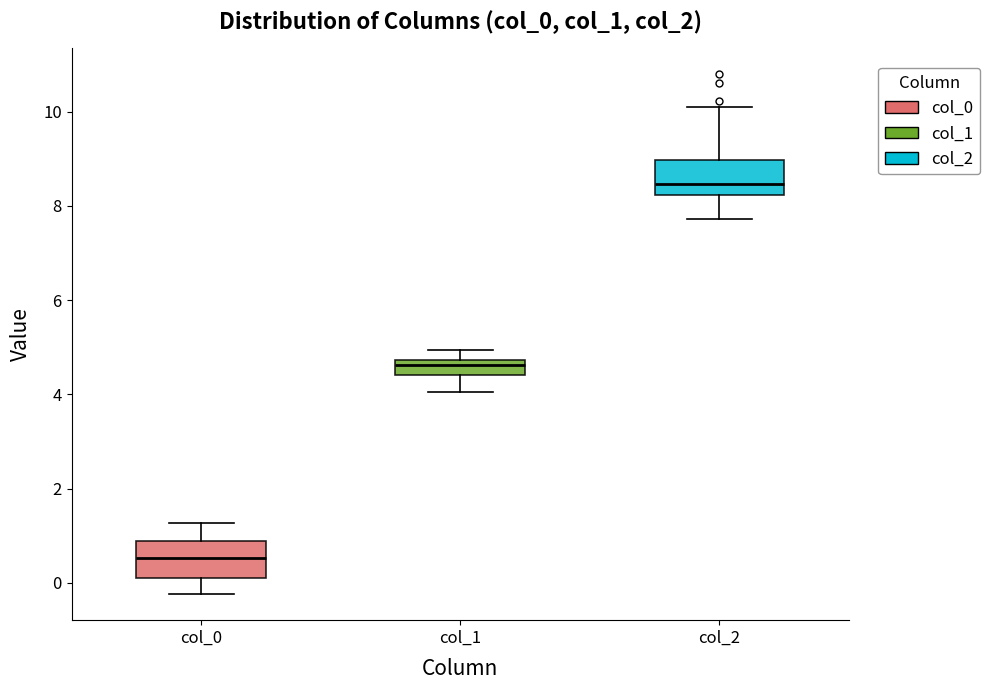

Where does the lower whisker of the box for col_0 end on the y-axis? The values are not printed on the chart, so give them approximately, as read against the axis.

-0.2